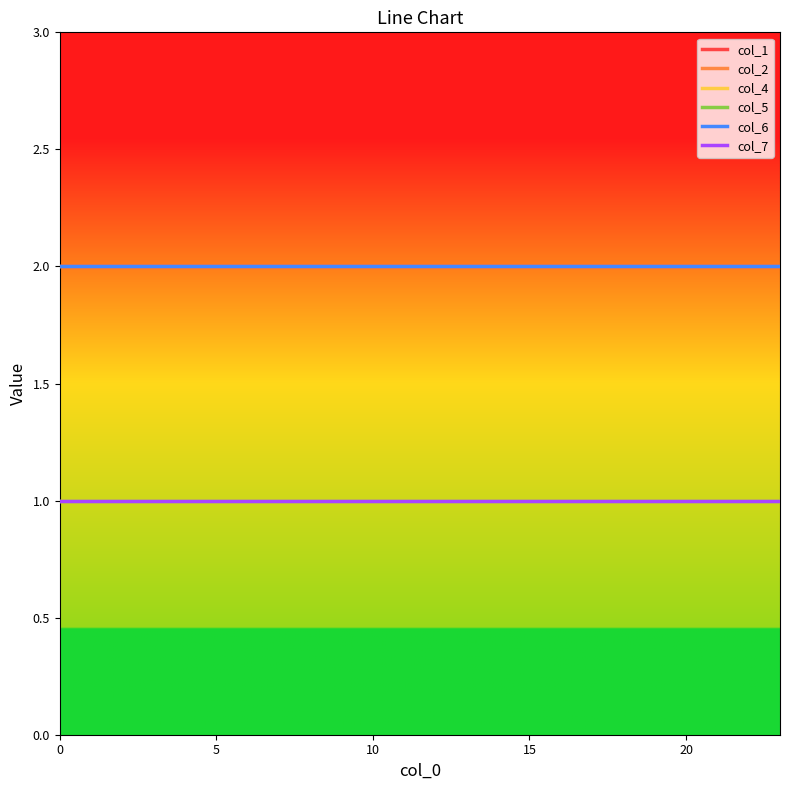

How many lines are shown in the chart?

6